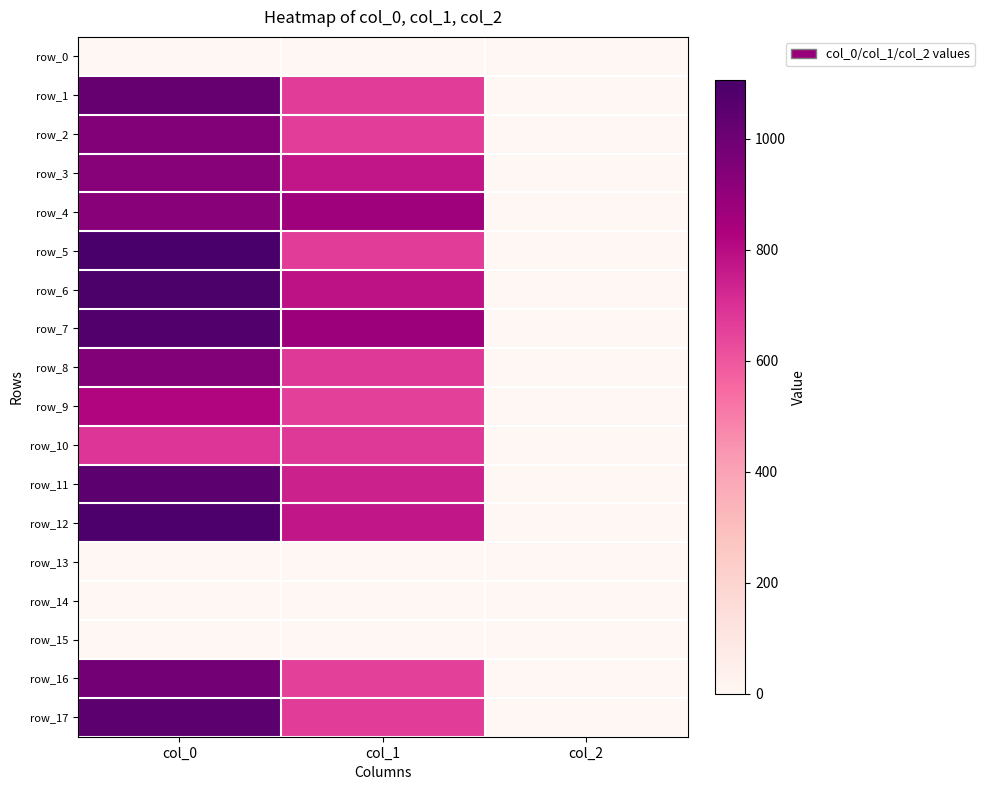

Which series has the widest spread of values?

row_5